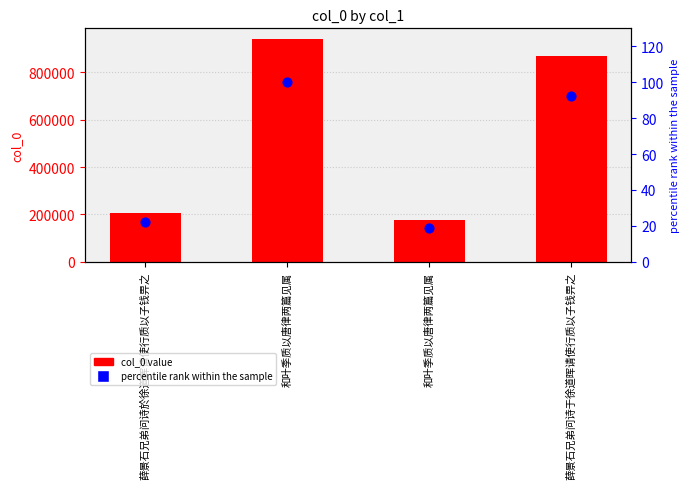

Which series contains the lowest Y value?

percentile rank